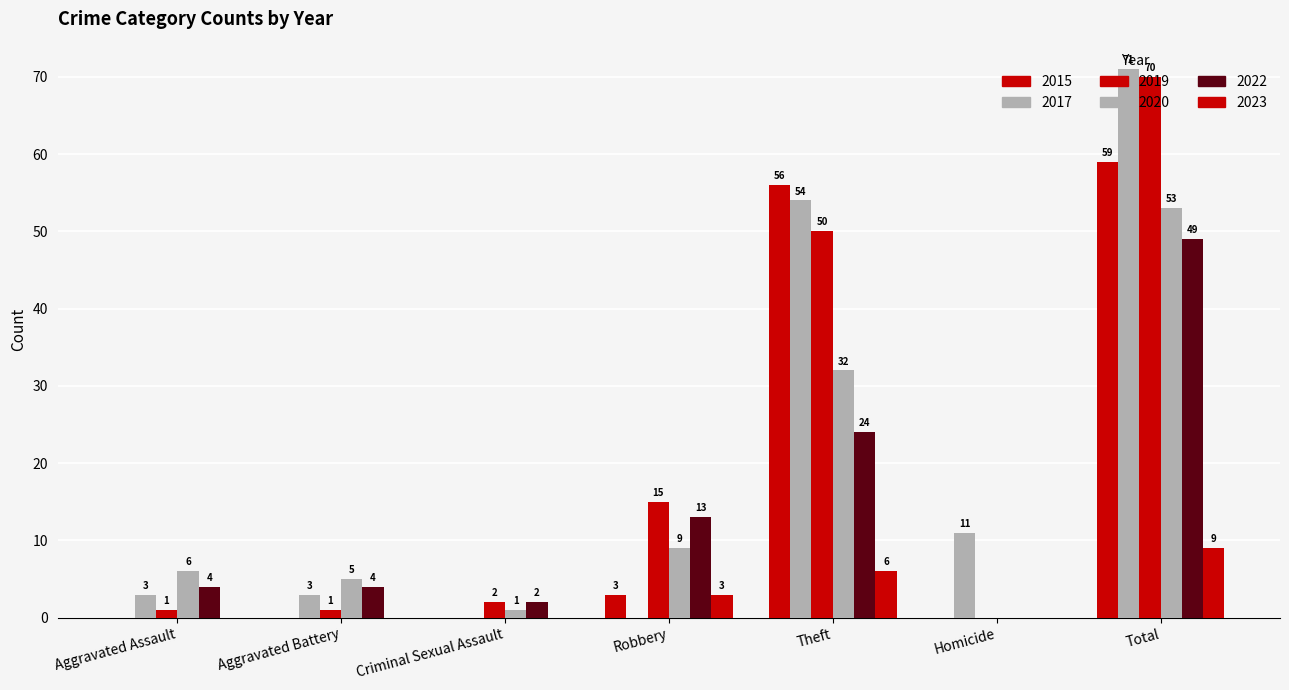

What is the label of the 3rd bar from the right?

Theft